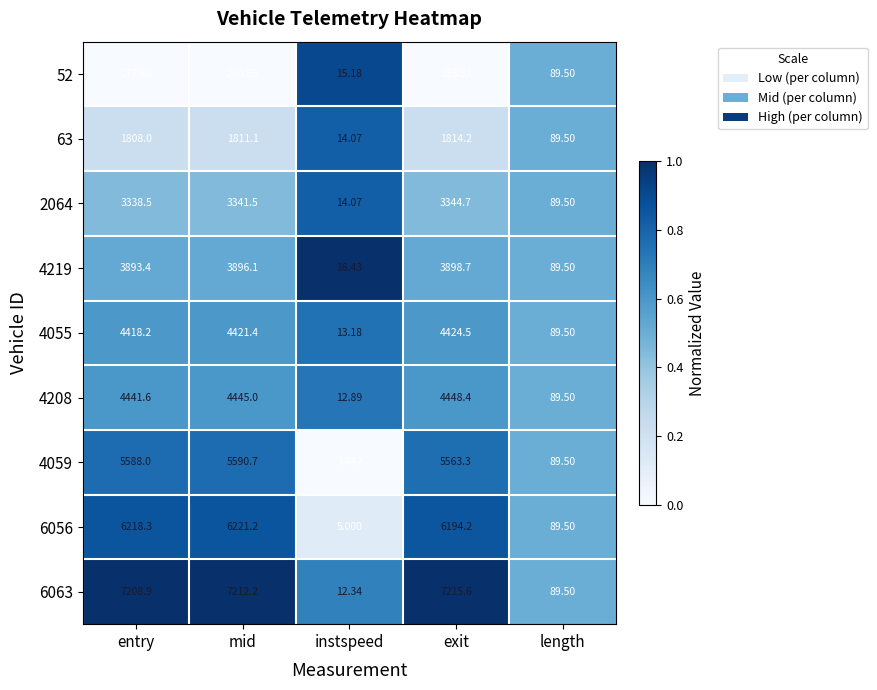

At which label does 6056 first exceed 6194?

entry